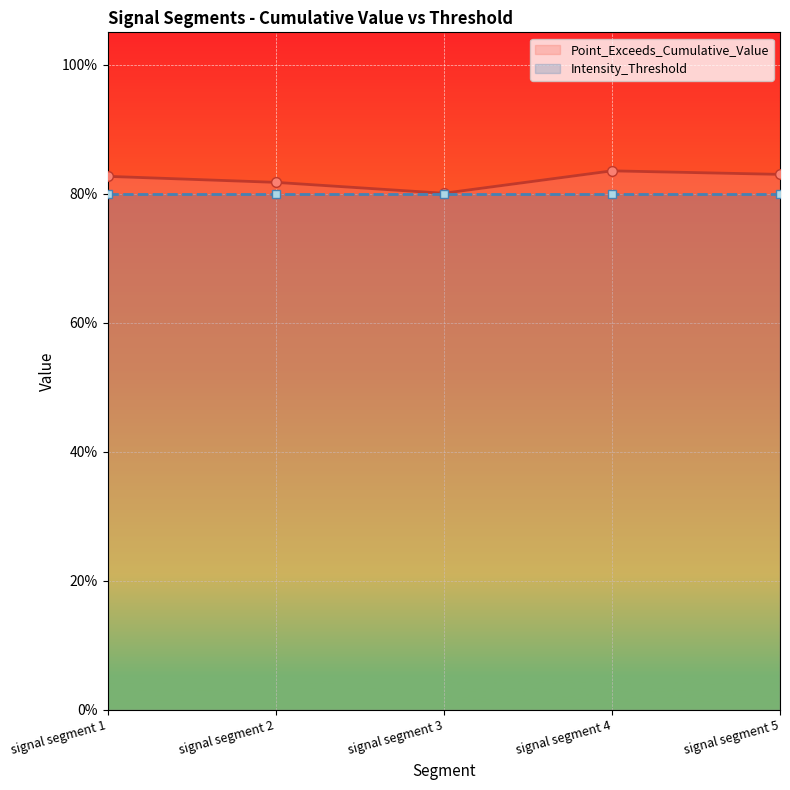

The value at signal segment 2 is 0.5. True or false?

False